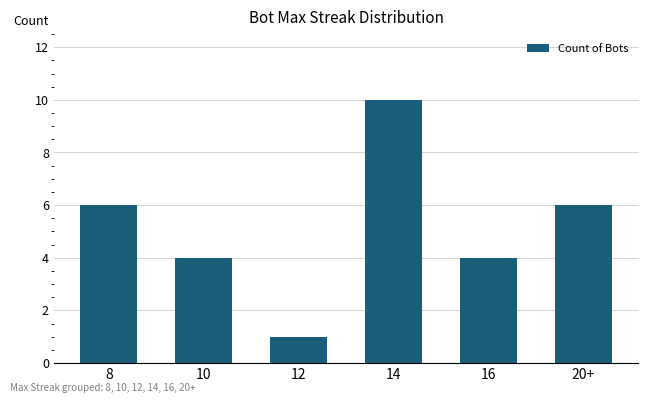

How many series are shown in this chart?

1